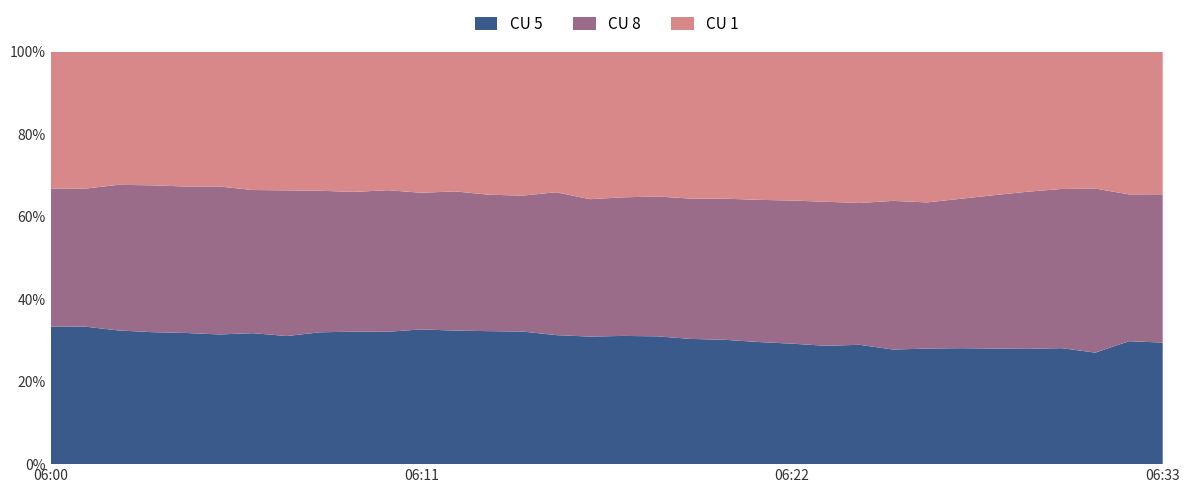

What is the minimum value for CU 5?

27.0